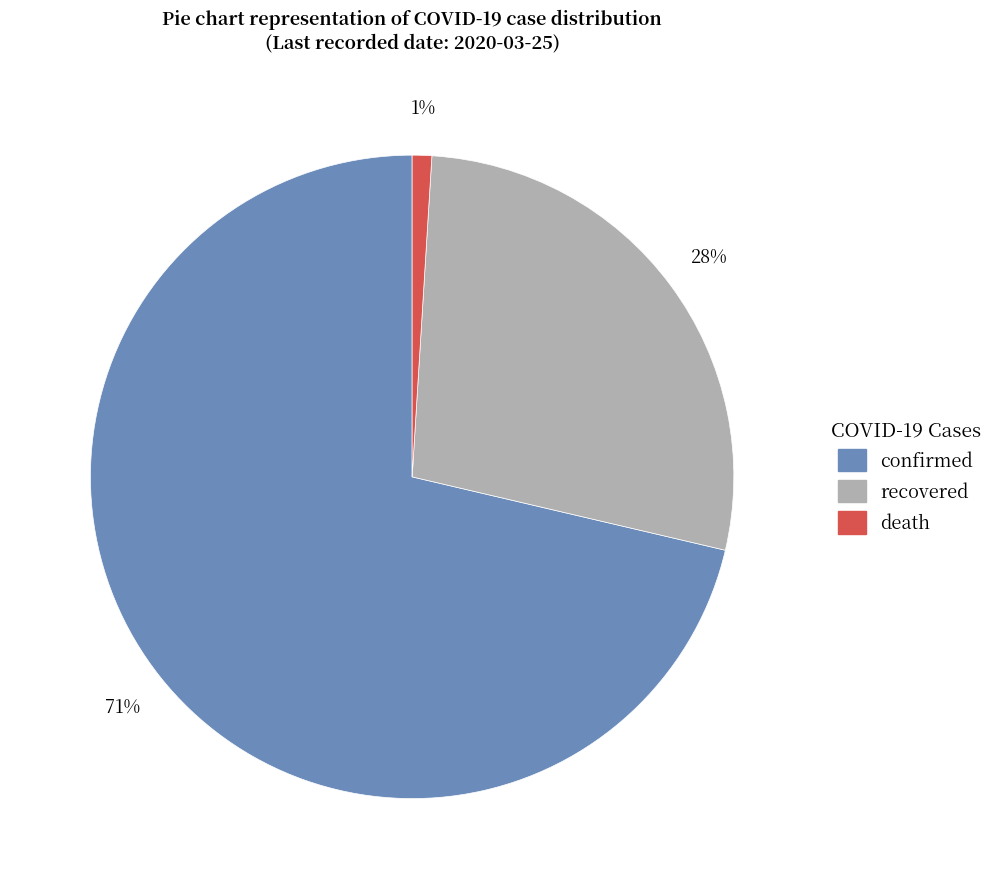

Does confirmed account for over 50% of the chart?

Yes